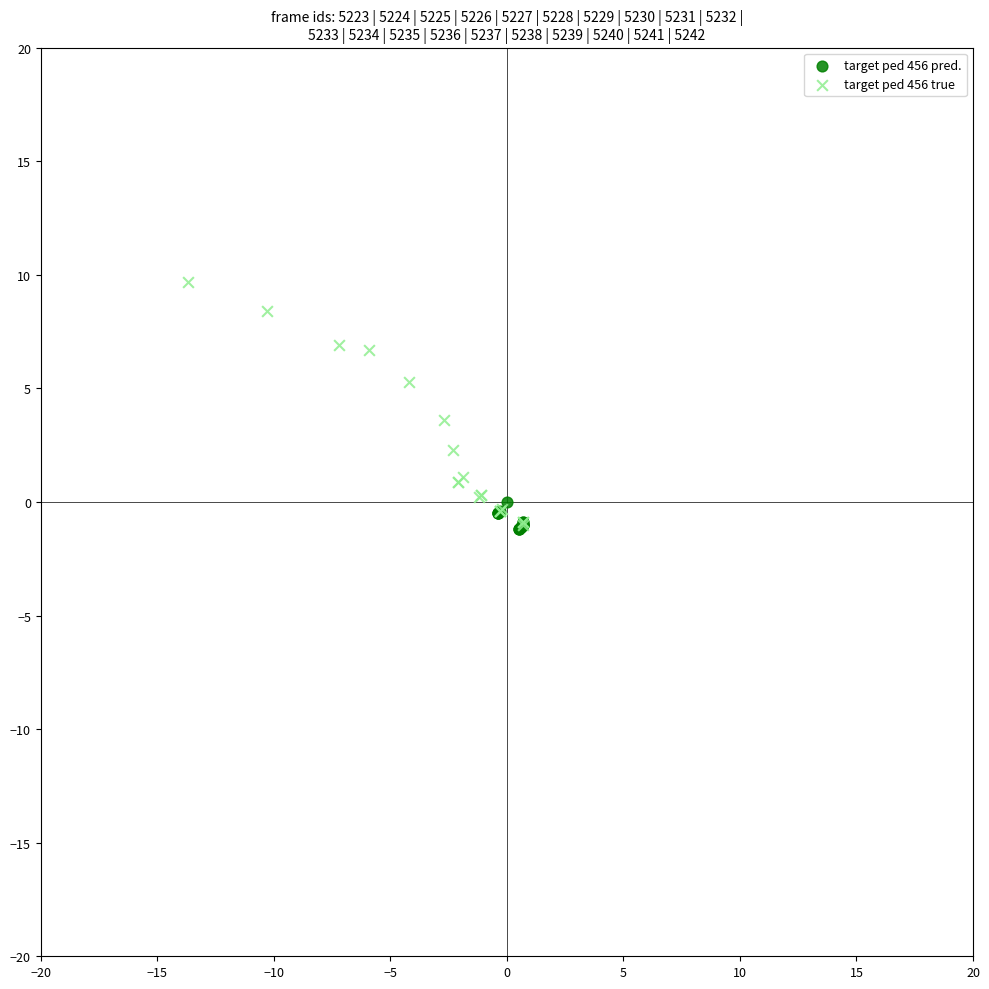

Which series reaches the maximum Y coordinate?

target ped 456 true